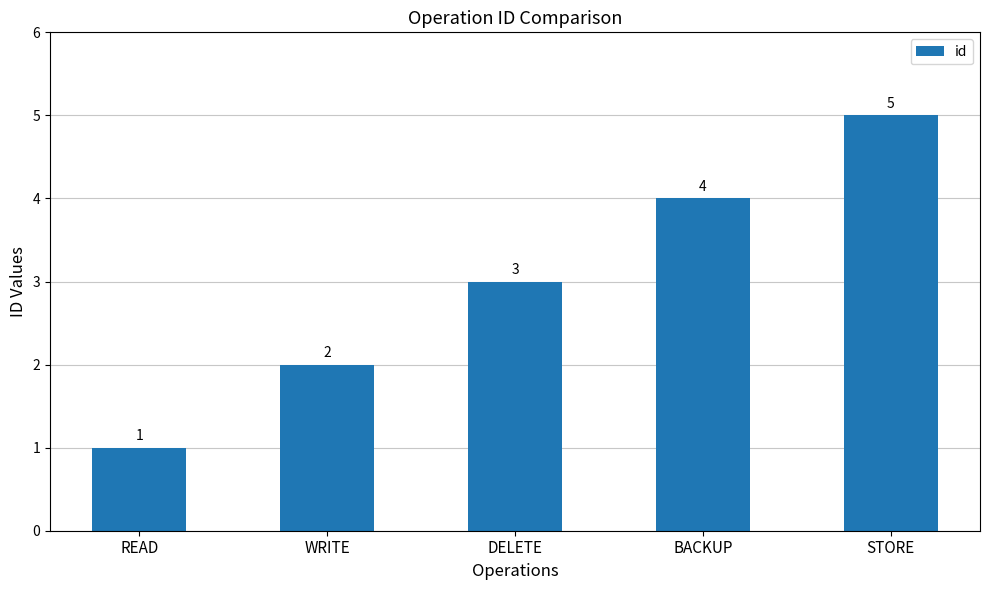

What is the approximate value at READ?

1